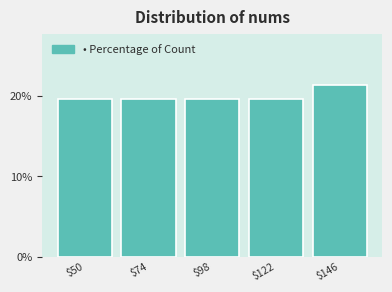

Reading right to left, extract all data points from this chart.

21.3	19.7	19.7	19.7	19.7